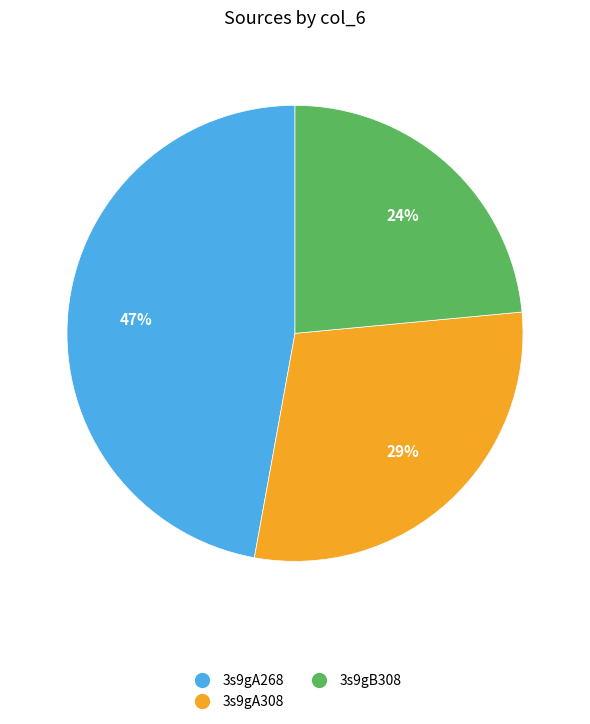

Is there a majority slice in this chart?

No